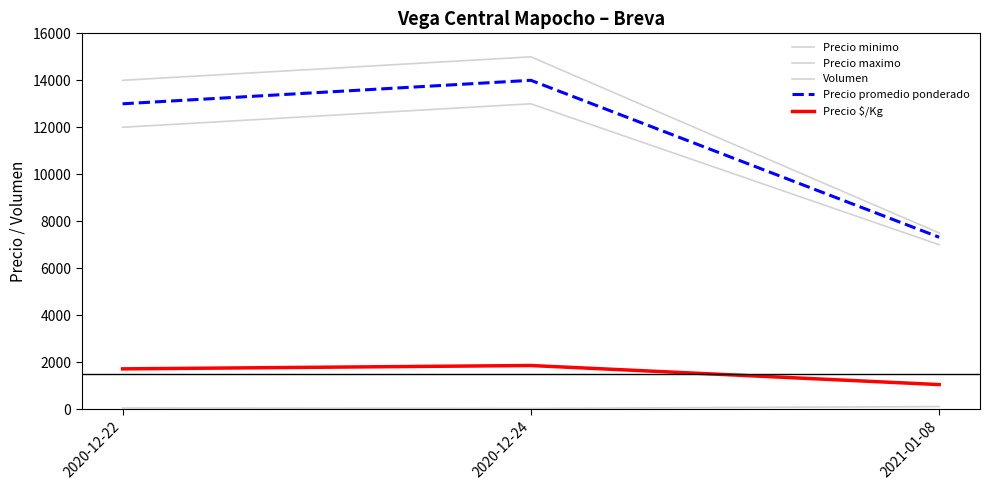

How many distinct data groups are displayed?

5